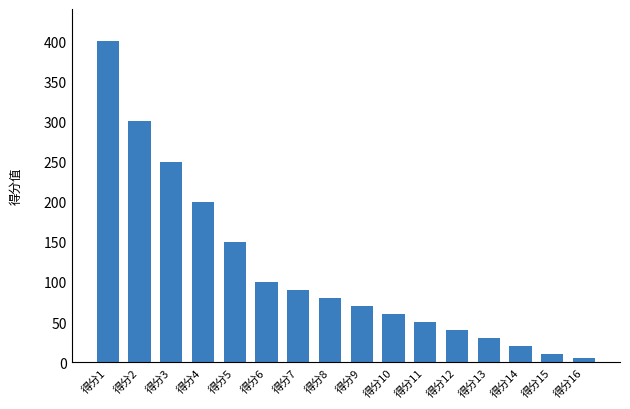

What is the change in value from 得分13 to 得分14?

-10